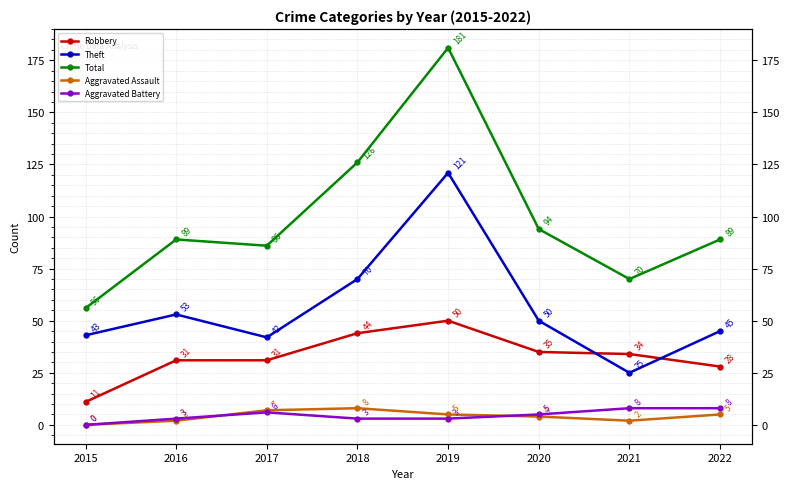

What is the value of the Aggravated Assault point at the 4th from the left?

8